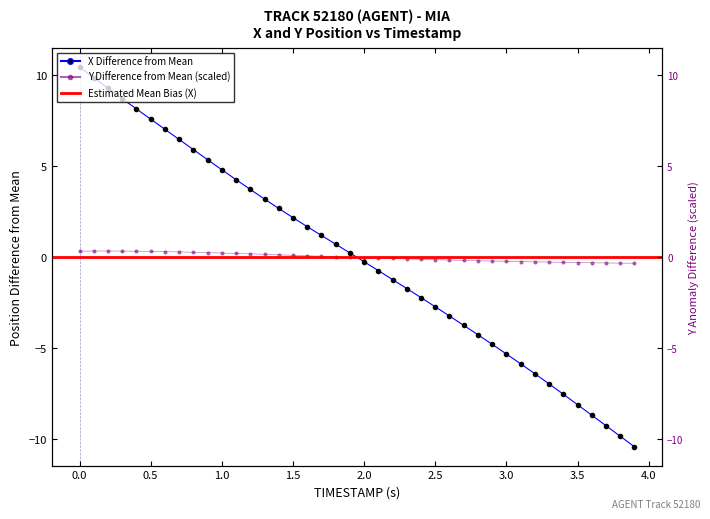

The value of Y at 33 is -0.2. True or false?

False